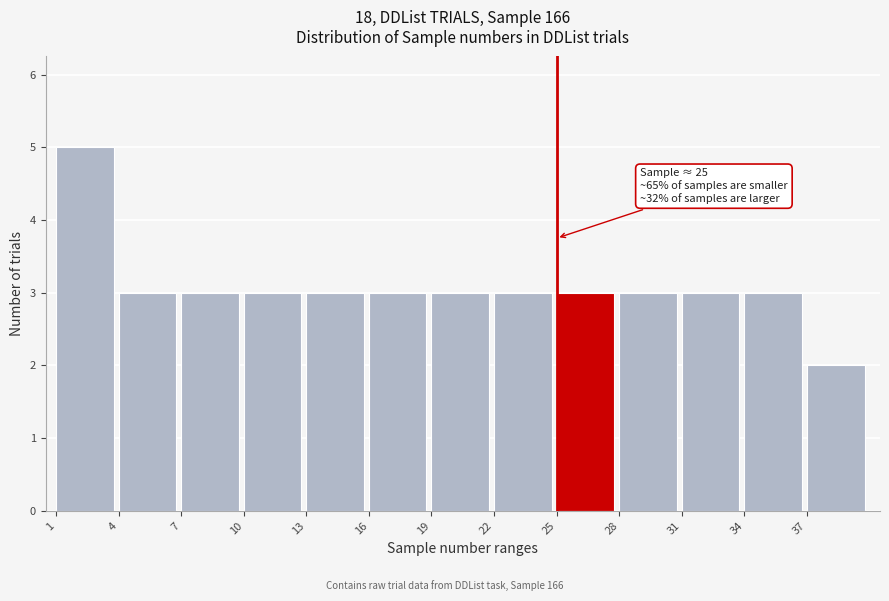

Which range on the x-axis has the tallest bar?

1 to 4